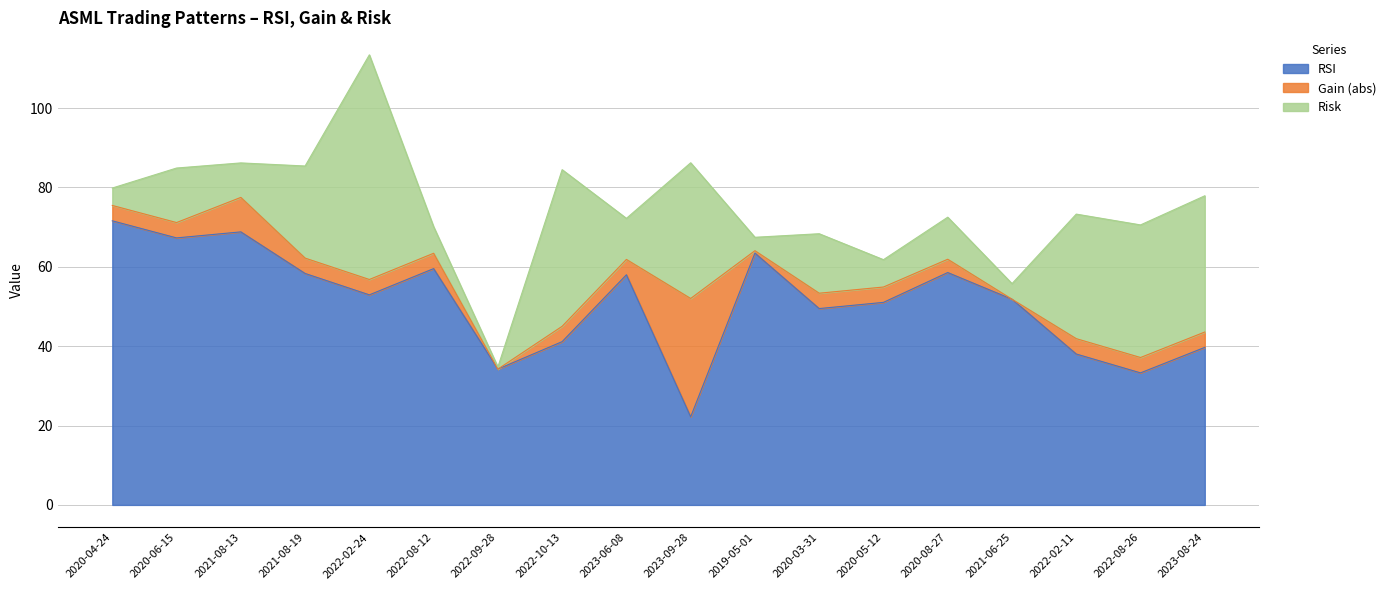

List the series in order of their overall mean, lowest first.

Gain, Risk, RSI